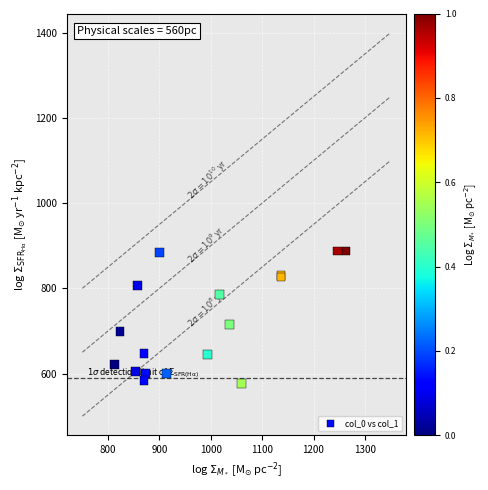

What Y value in the scatter plot is closest to 732?

715.5